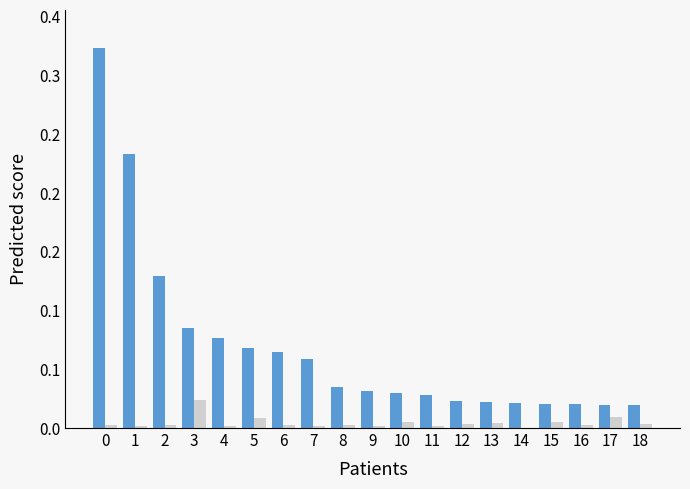

Are the bars grouped side by side (vs. stacked)?

Yes